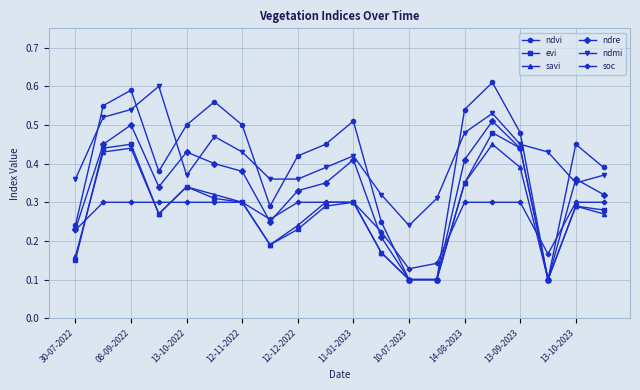

How many ndre values are between 0 and 1?

20